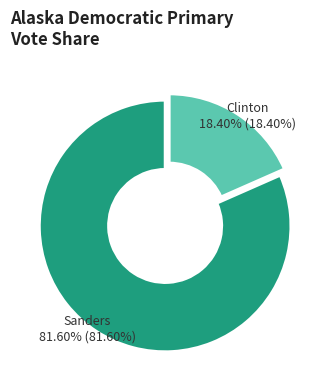

Which slice is the largest?

Sanders